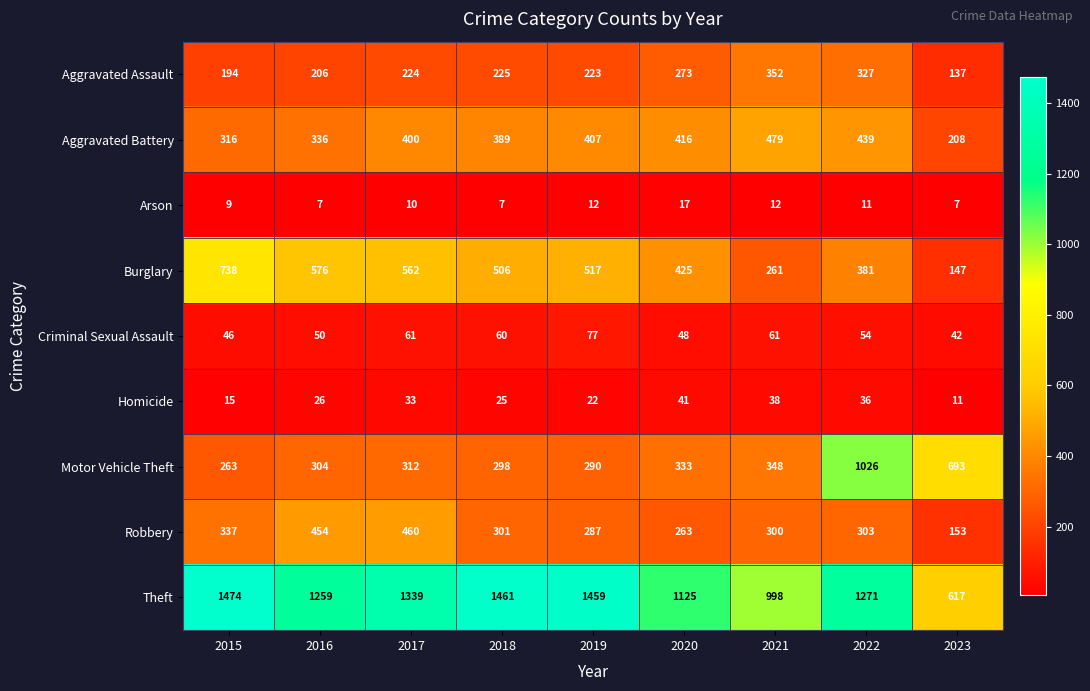

What is the approximate value of Motor Vehicle Theft at 2015?

263